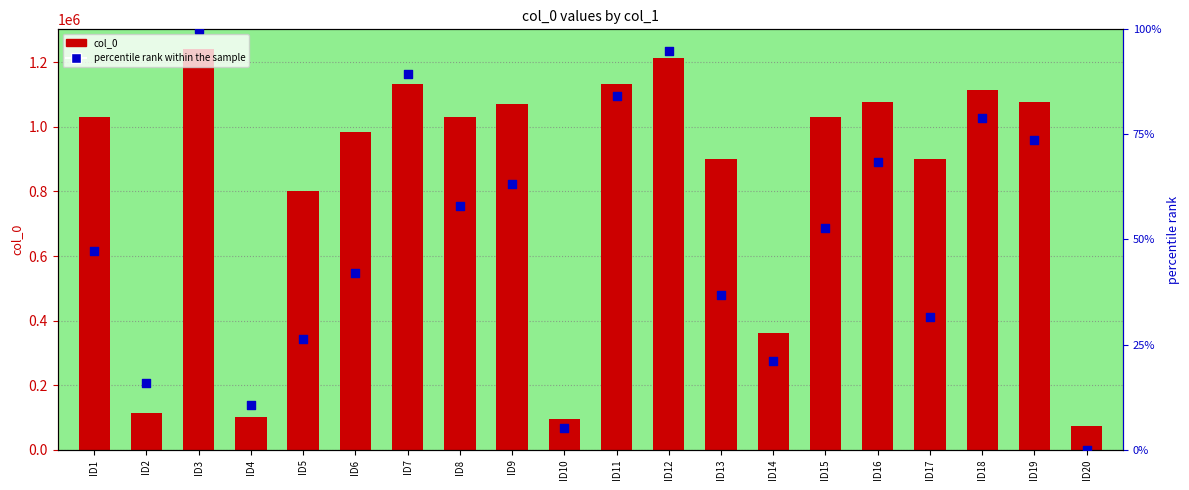

Which series reaches the minimum Y coordinate?

percentile rank within the sample